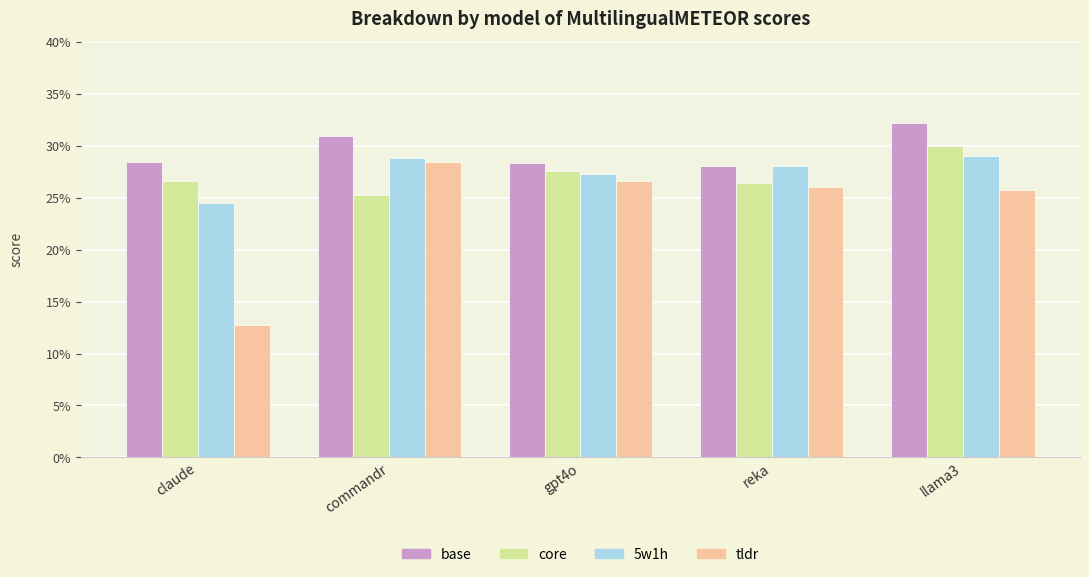

True or false: 5w1h has a value of 0.1 at llama3.

False